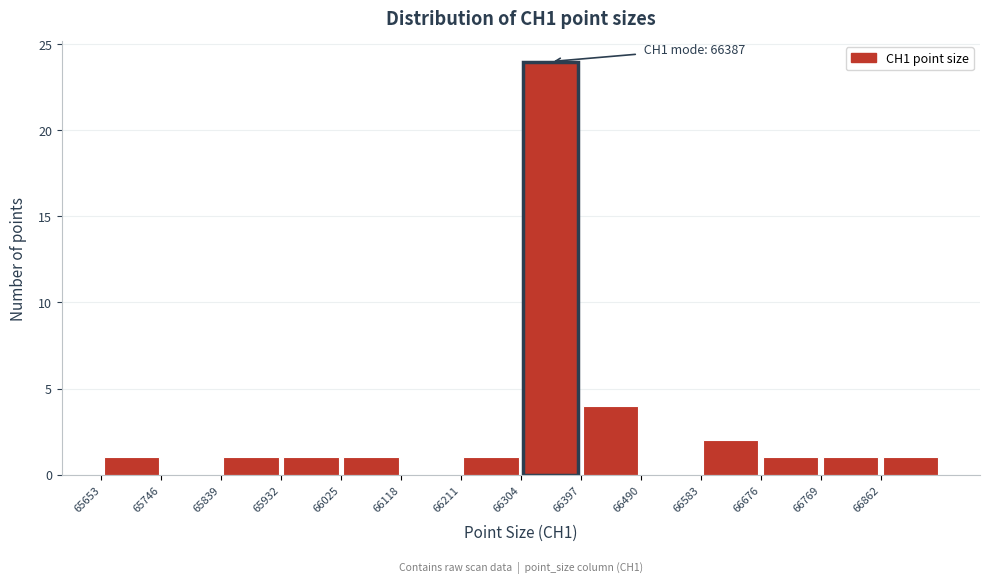

Over which range of the x-axis is the bar tallest?

66304 to 66397